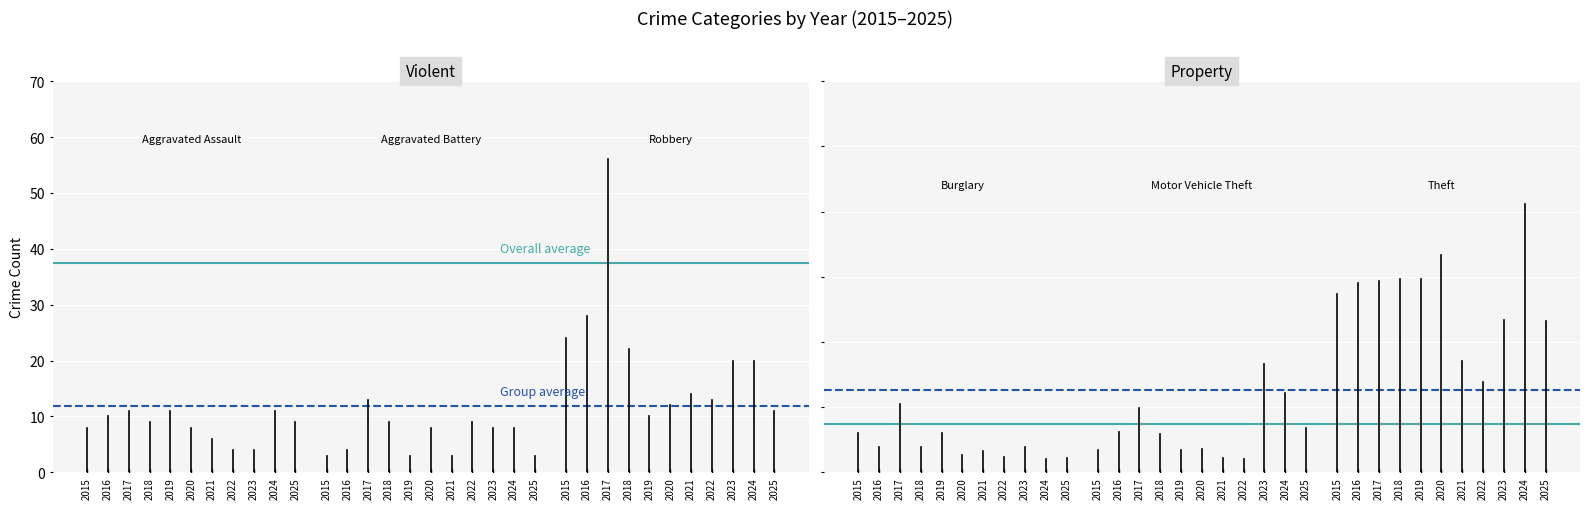

List the series in order of their overall mean, lowest first.

Overall average, Group average